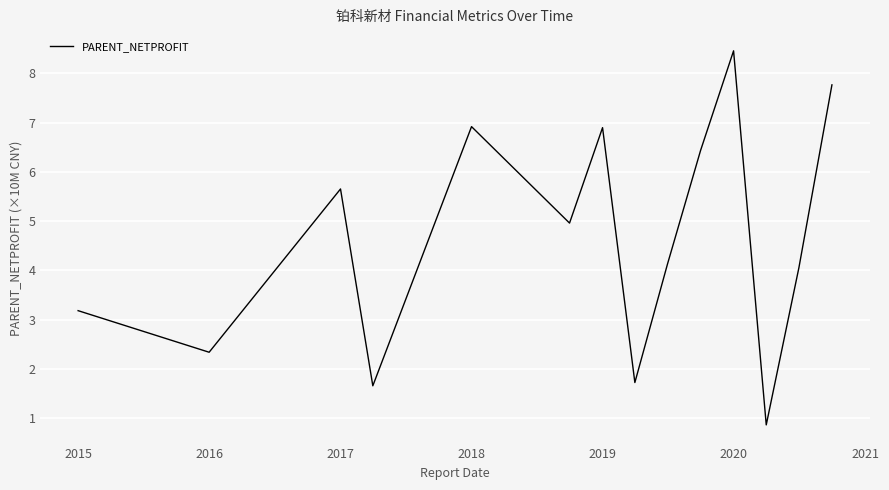

What is the difference between the maximum and minimum values?

7.6